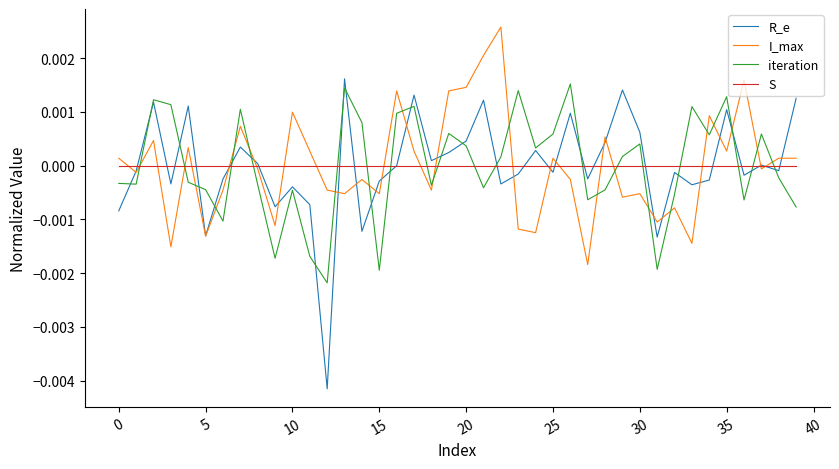

Which series has the largest range (max minus min)?

R_e